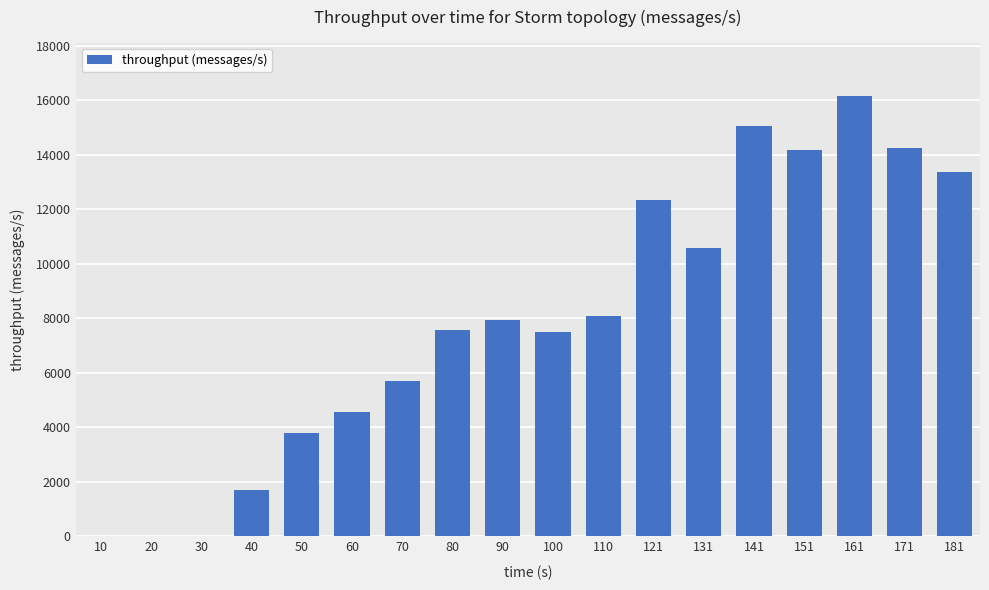

Approximately how many times larger is the value at 141 compared to 90?

1.9